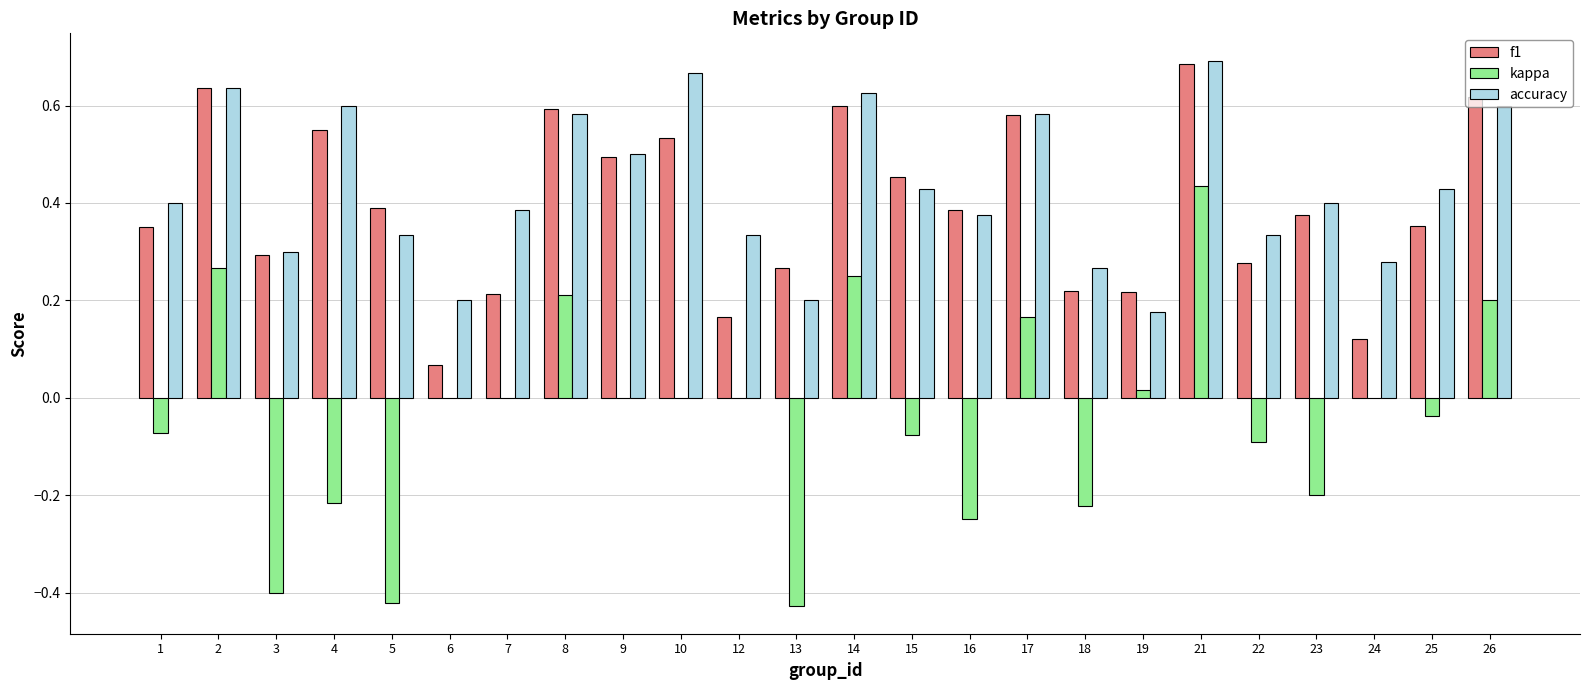

Is the value of f1 at 4 greater than the value of kappa at 18?

Yes